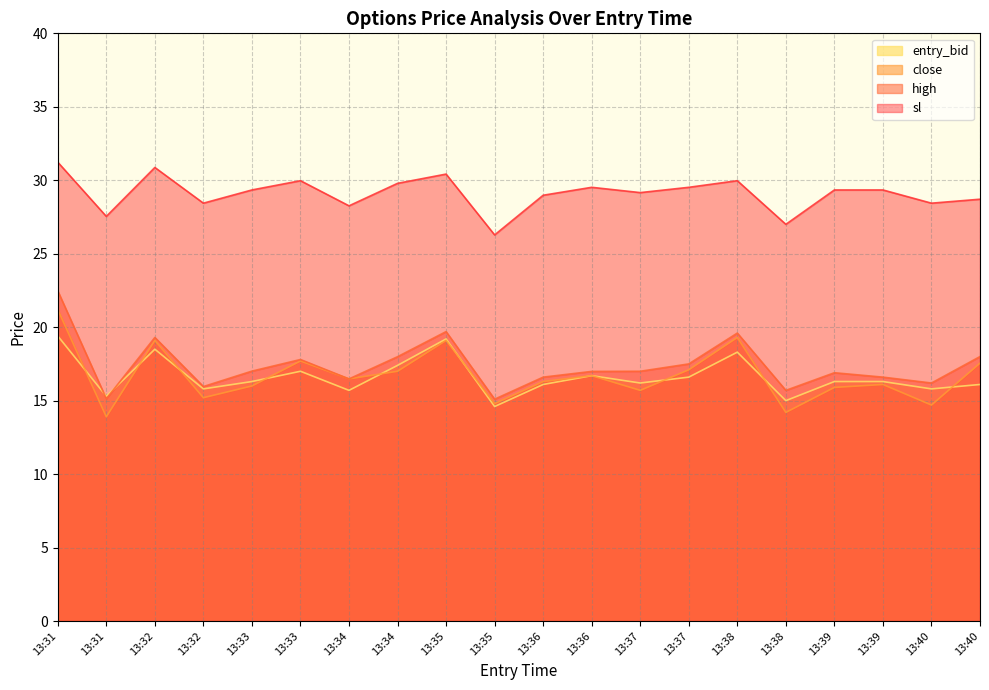

Reading left to right, list all the values displayed in this chart.

close: 21.2	13.9	19.1	15.2	16.0	17.7	16.5	17.0	19.1	14.8	16.3	16.7	15.7	17.1	19.3	14.2	15.9	16.1	14.7	17.6
high: 22.5	15.1	19.3	16.0	17.0	17.8	16.5	18.0	19.7	15.1	16.6	17.0	17.0	17.5	19.6	15.7	16.9	16.6	16.2	18.0
sl: 31.2	27.5	30.9	28.4	29.3	30.0	28.3	29.8	30.4	26.3	29.0	29.5	29.2	29.5	30.0	27.0	29.3	29.3	28.4	28.7
entry_bid: 19.4	15.3	18.5	15.8	16.3	17.0	15.7	17.4	19.2	14.6	16.1	16.7	16.2	16.6	18.3	15.0	16.3	16.3	15.8	16.1